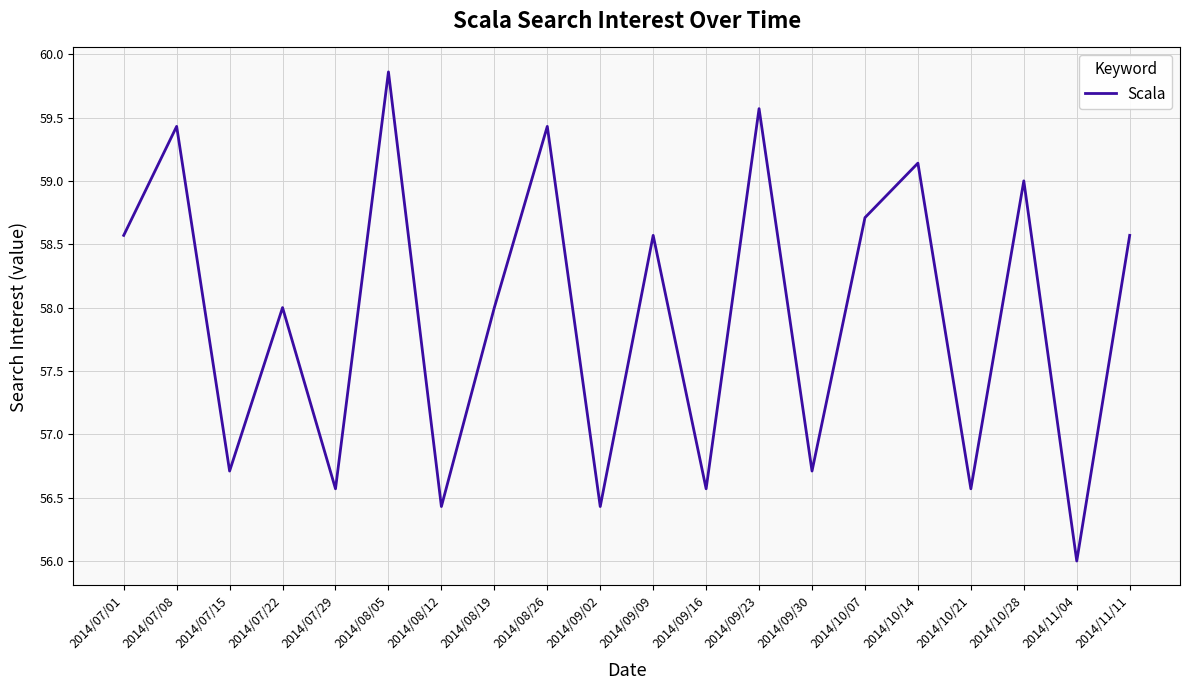

What position from the left is 2014/08/19?

8